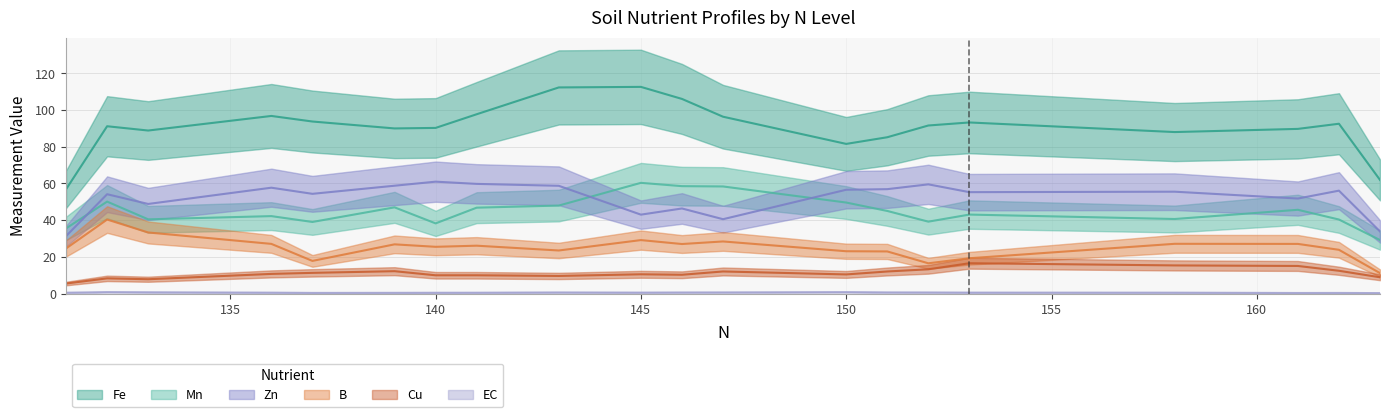

Is the value of Zn at 152 greater than the value of Fe at 141?

No